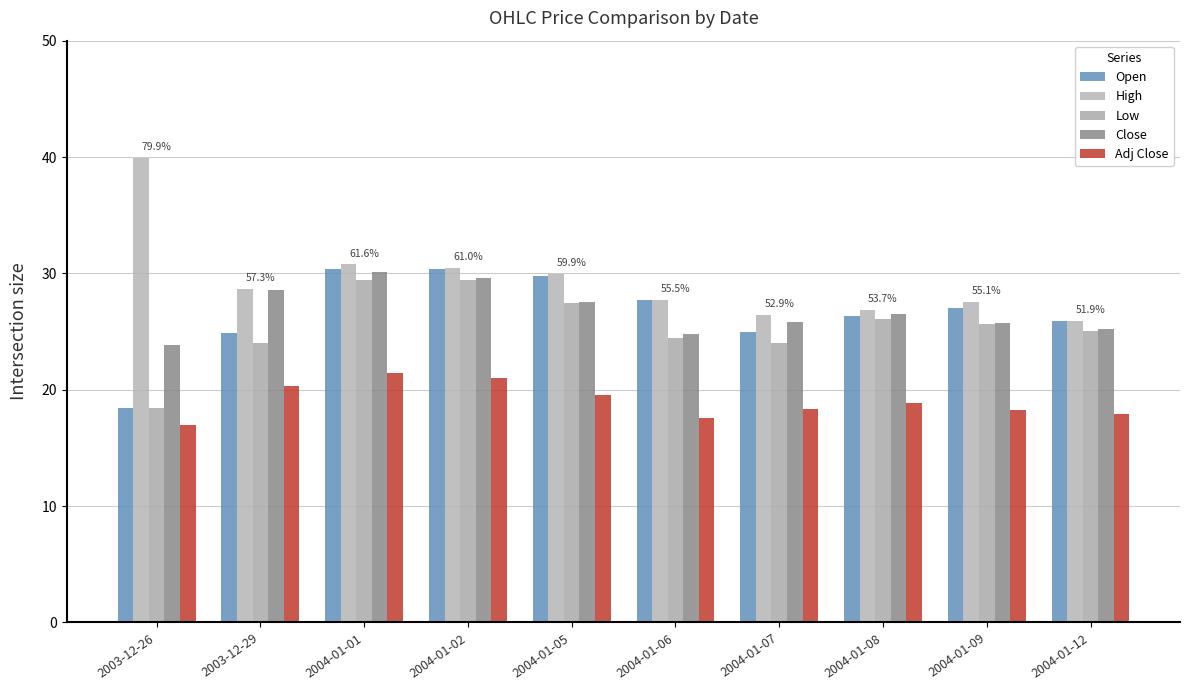

Which category has the lowest value across all series?

2003-12-26